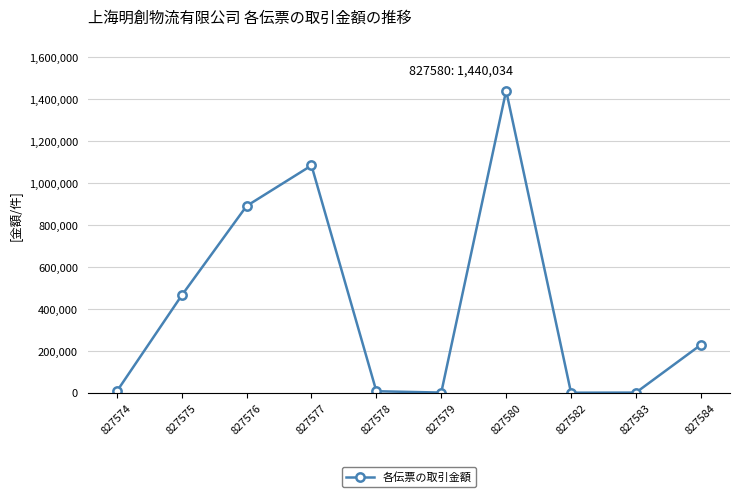

The value at 827584 is 228204.1. True or false?

True